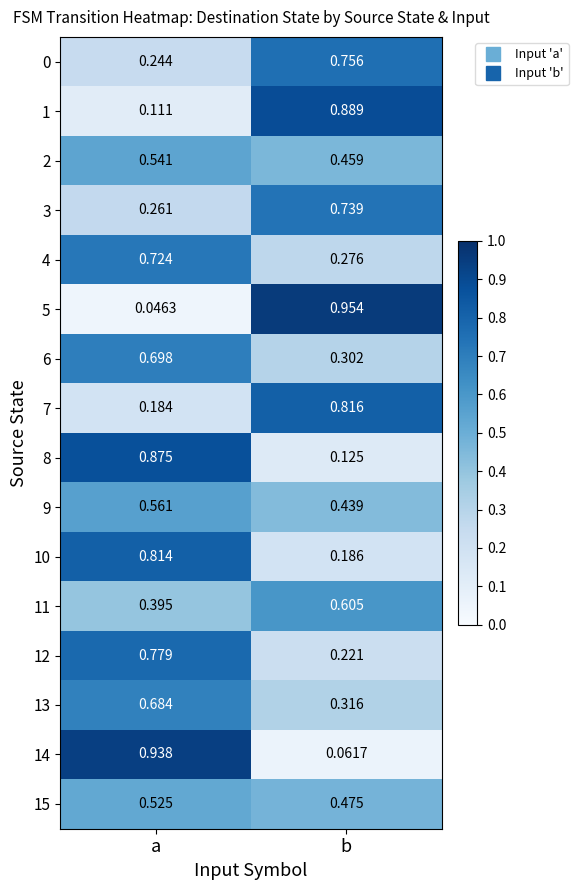

Which label corresponds to the smallest value in the chart?

a